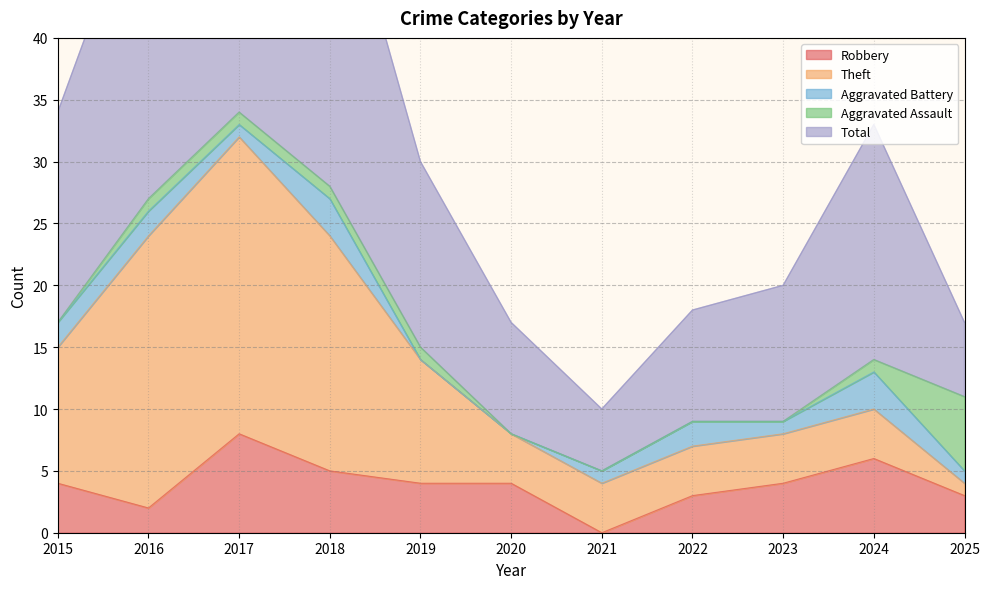

Reading right to left, extract all data points from this chart.

Robbery: 3	6	4	3	0	4	4	5	8	2	4
Theft: 1	4	4	4	4	4	10	19	24	22	11
Aggravated Battery: 1	3	1	2	1	0	0	3	1	2	2
Aggravated Assault: 6	1	0	0	0	0	1	1	1	1	0
Total: 6	19	11	9	5	9	15	28	35	27	17